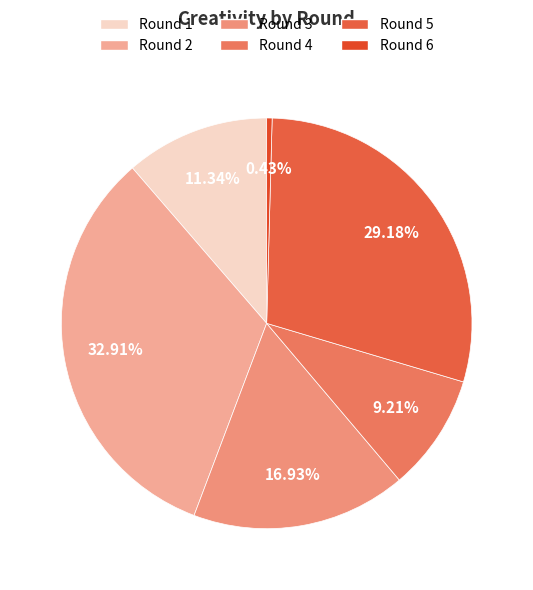

Rank the categories by value from highest to lowest.

Round 2, Round 5, Round 3, Round 1, Round 4, Round 6